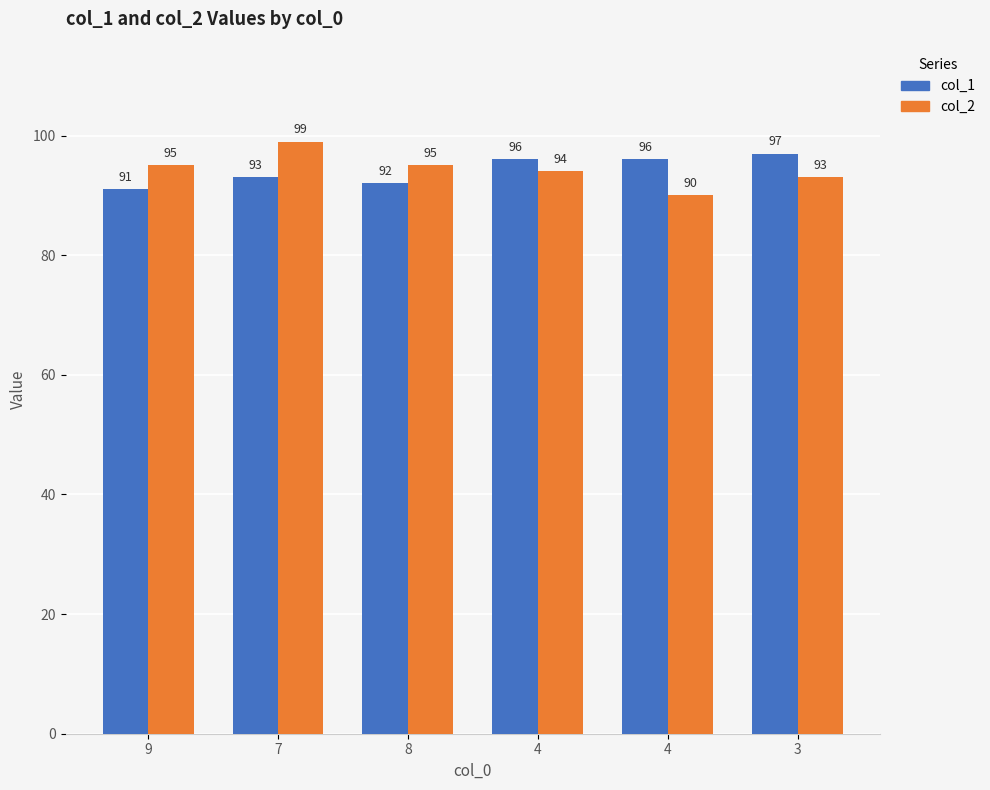

Does the chart contain any negative values?

No